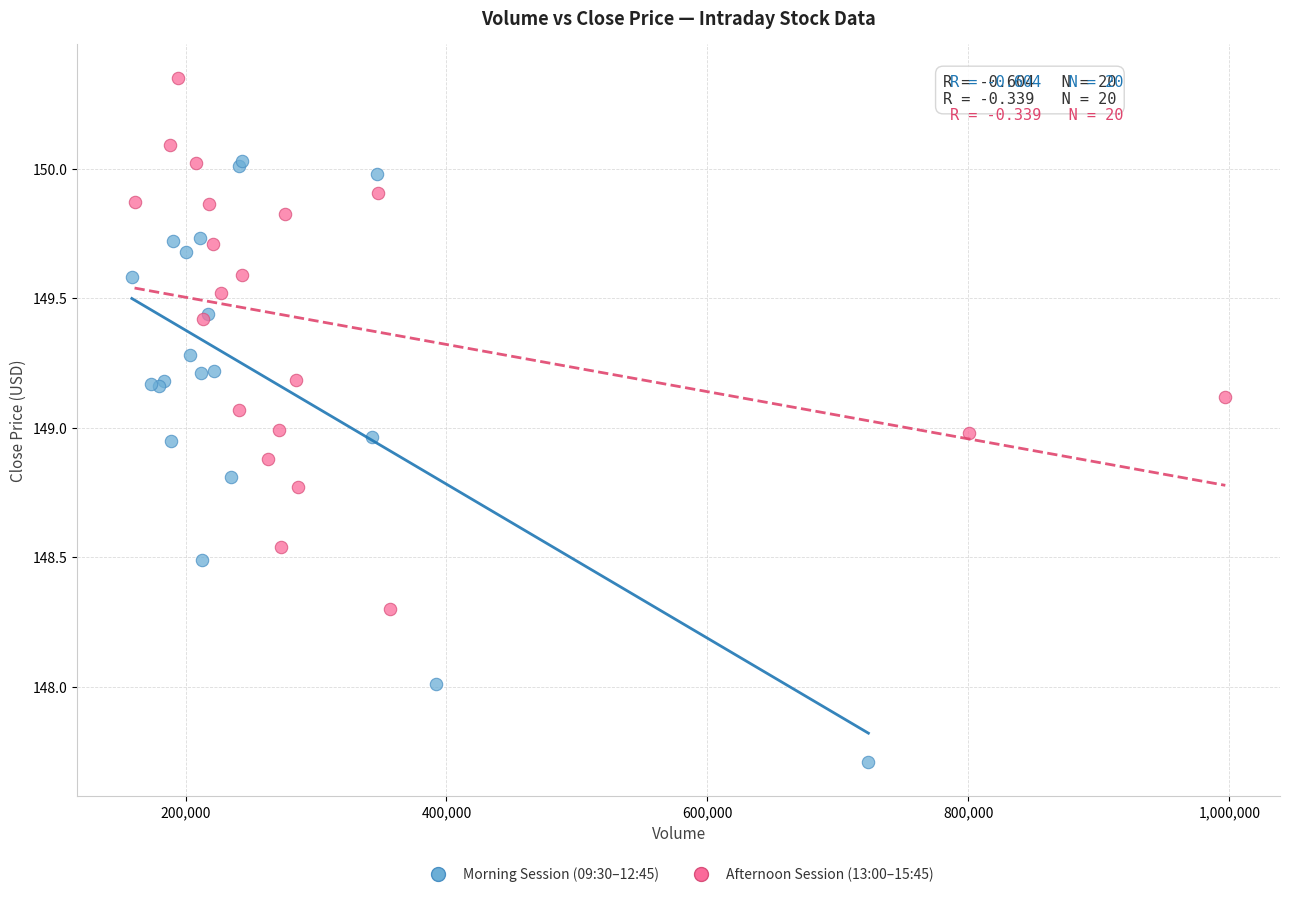

Which series reaches the minimum Y coordinate?

Morning Session (09:30–12:45)